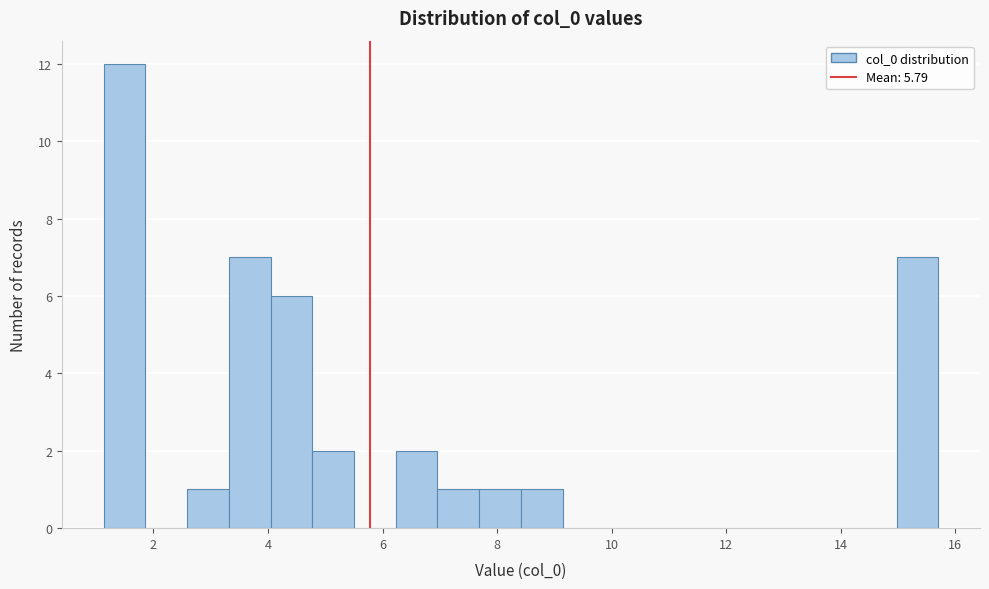

Around what value on the x-axis is the tallest bar? Give the approximate position of its centre, as read against the axis.

1.4